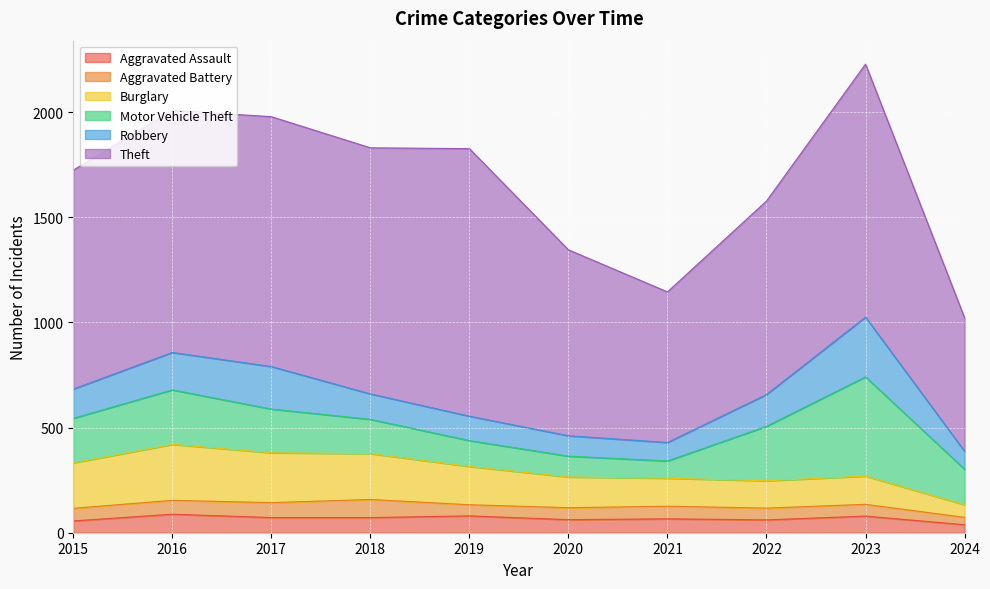

What is the difference between the highest and lowest values at 2024?

600